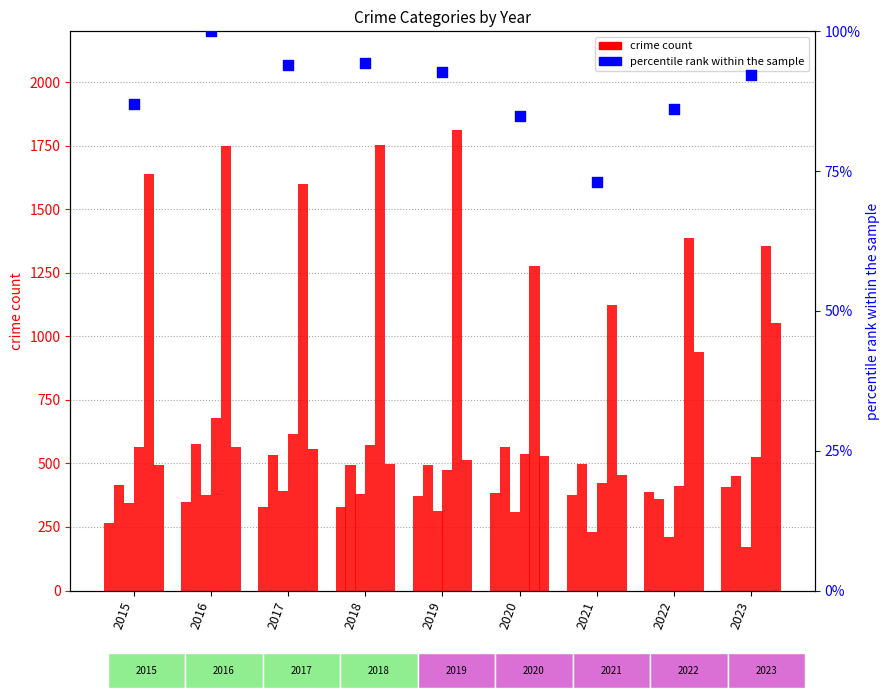

What is the total value across all series at 2021?

3101